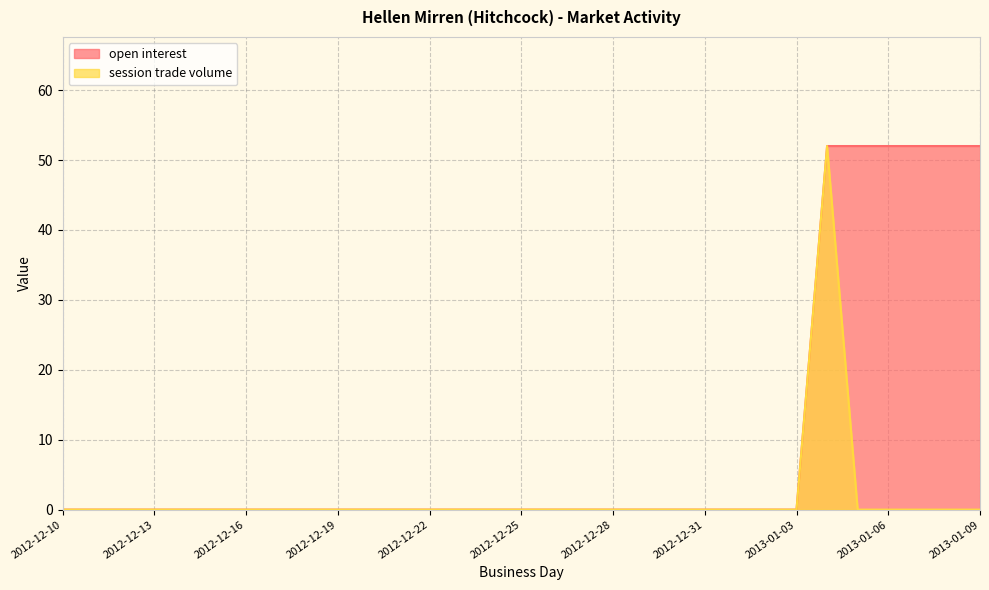

True or false: session trade volume has more than 1 interior local peaks.

False